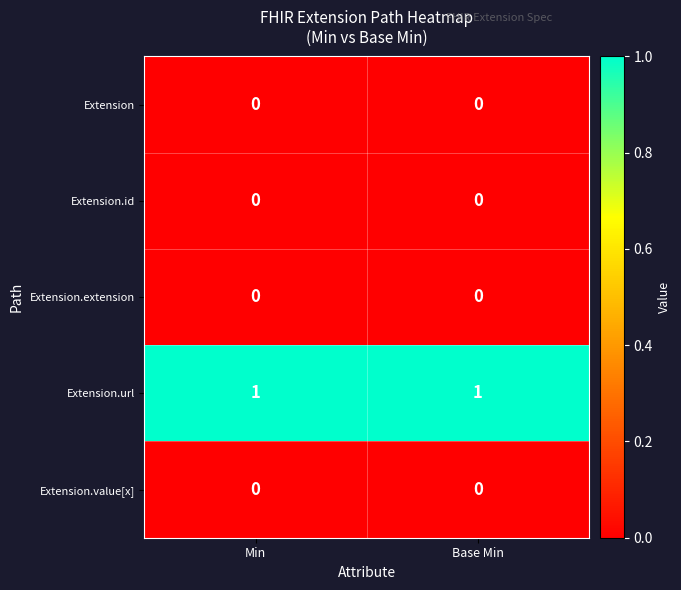

Reading right to left, list all the values displayed in this chart.

Extension: Base Min=0	Min=0
Extension.id: Base Min=0	Min=0
Extension.extension: Base Min=0	Min=0
Extension.url: Base Min=1	Min=1
Extension.value[x]: Base Min=0	Min=0